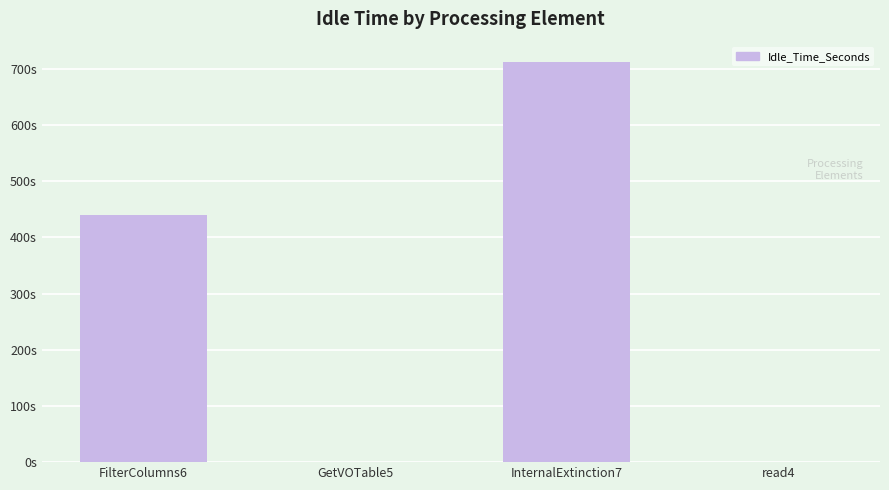

Which category has the lowest value across all series?

read4